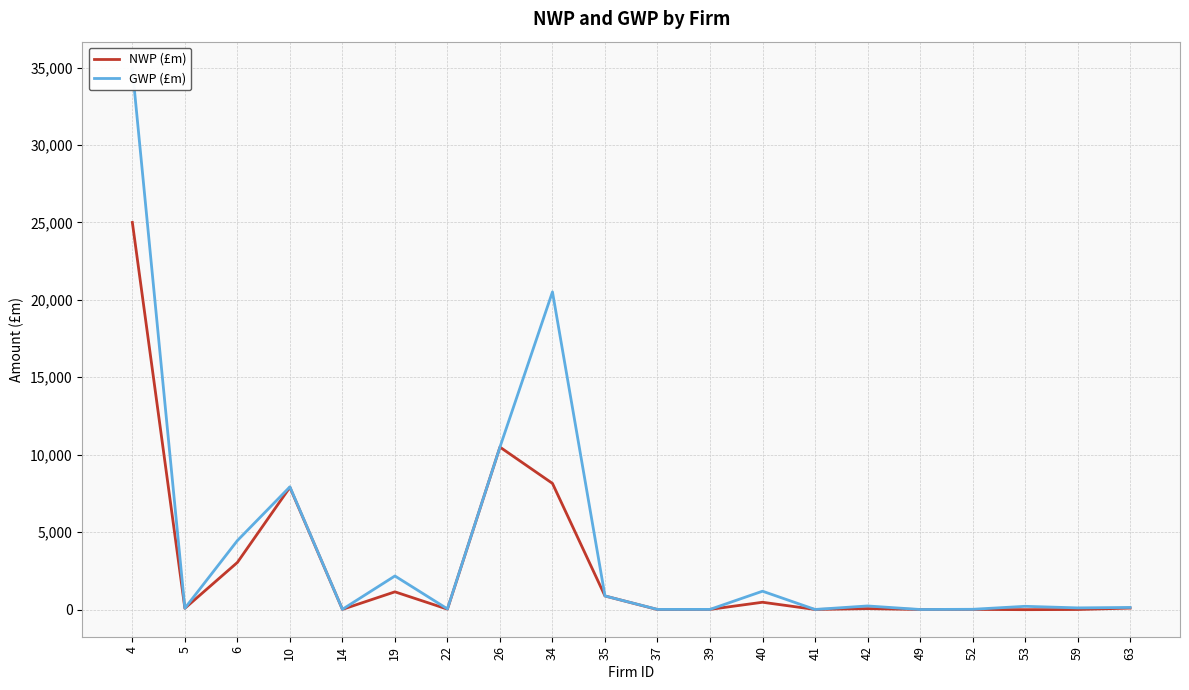

How many interior local peaks does the NWP (£m) series have?

6